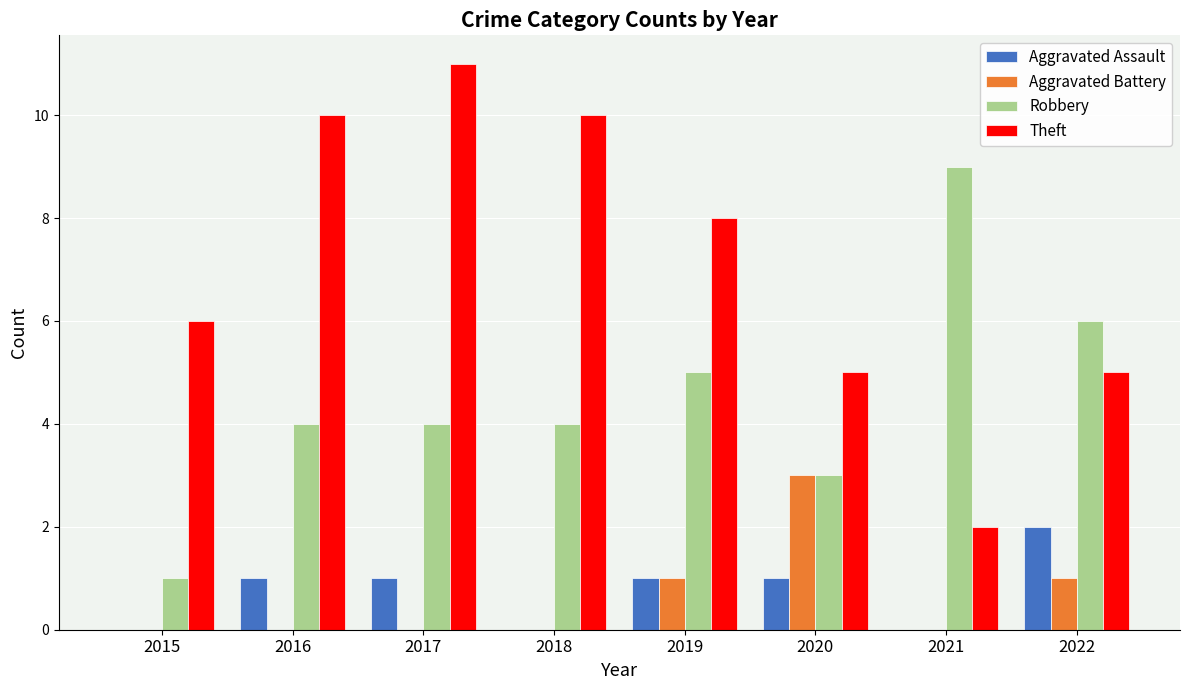

Count the number of categories in the chart.

8